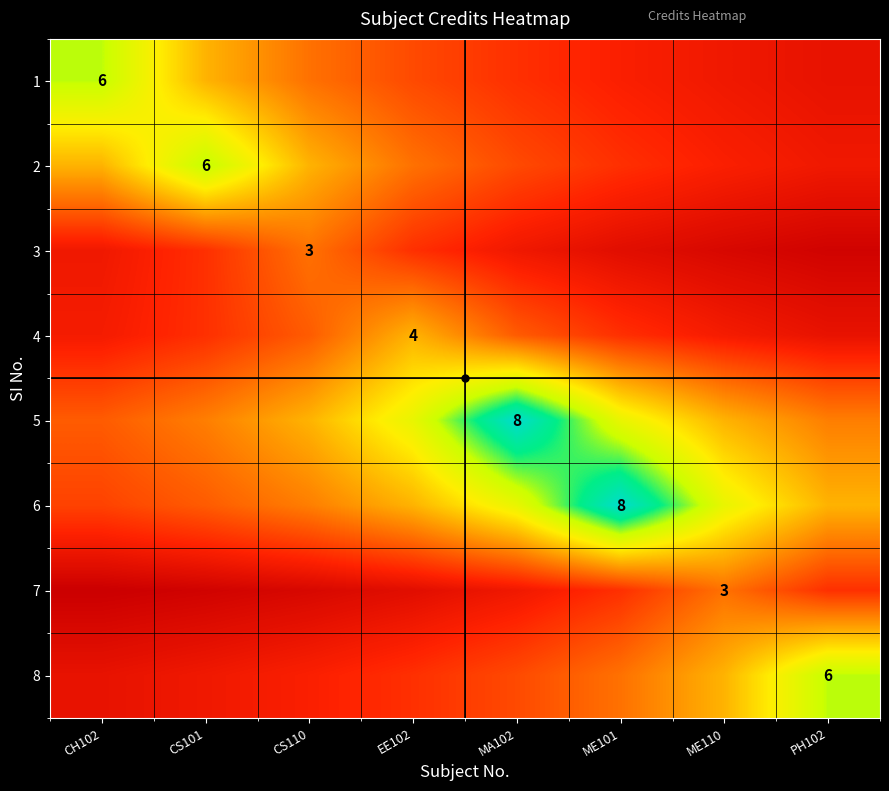

What is the total value across all series at CS110?

22.6